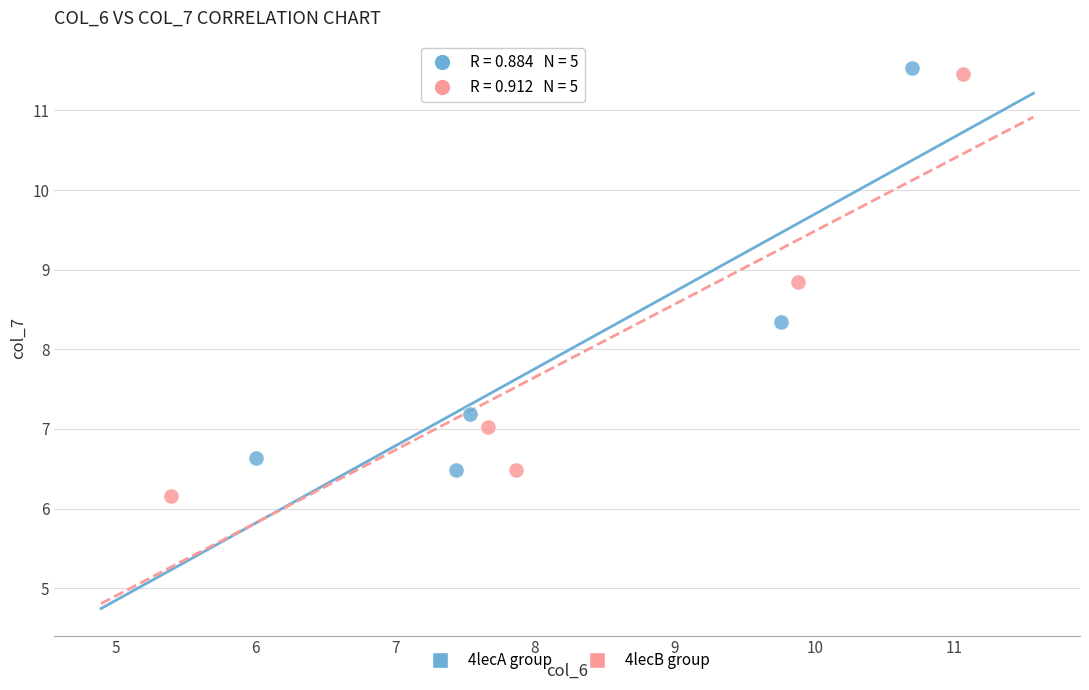

Which series contains the highest Y value?

4lecA group